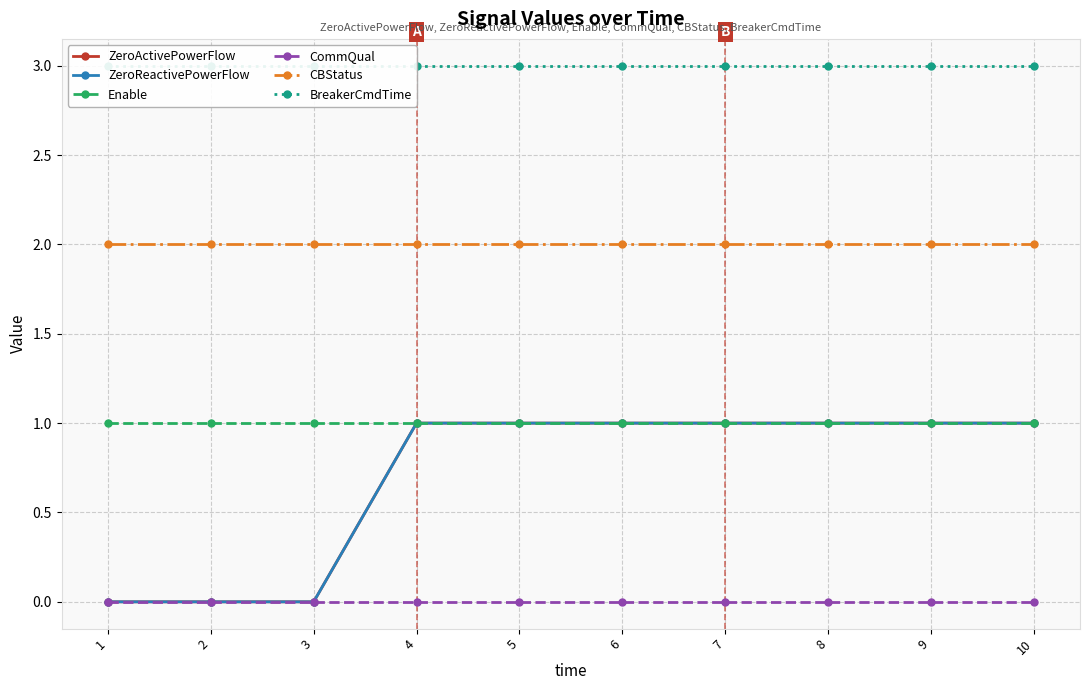

What value does the Enable series have at 2?

1